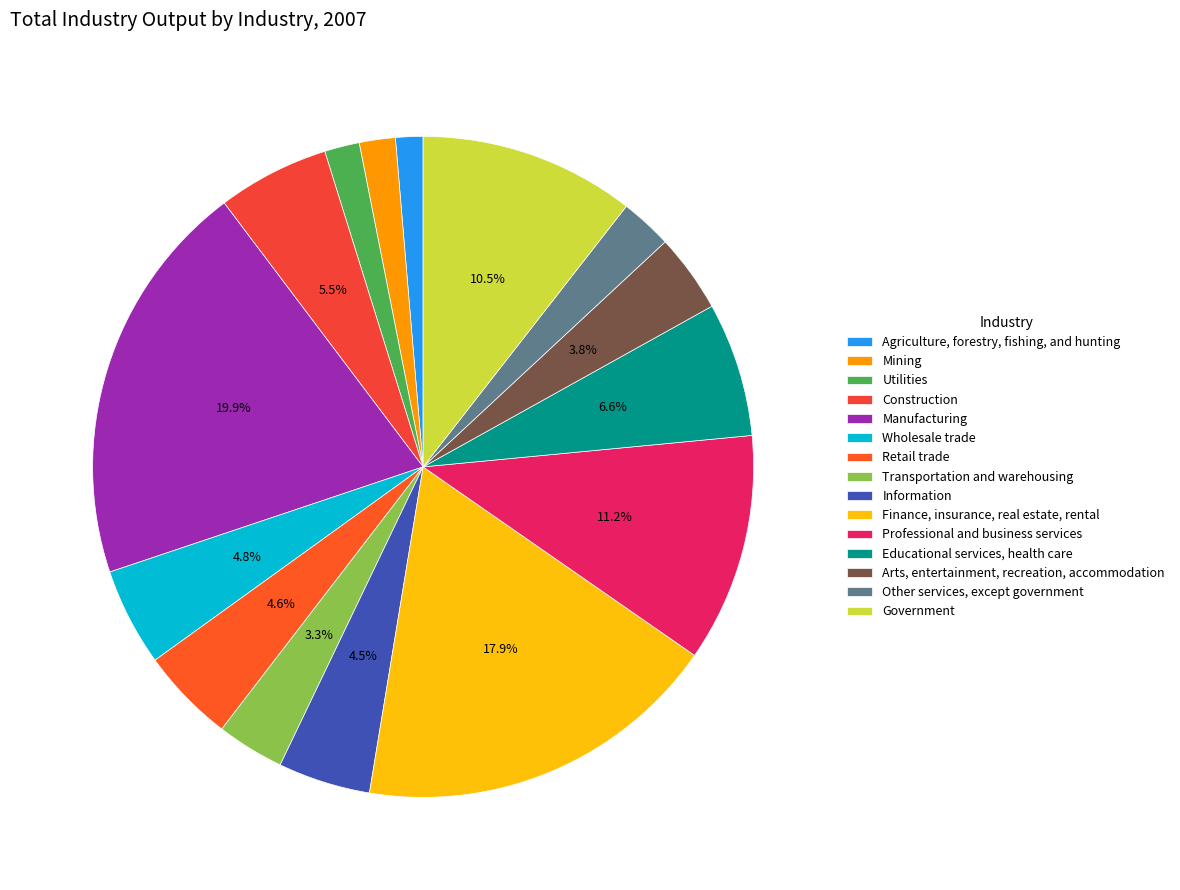

The Transportation and warehousing slice represents 3% of the pie. True or false?

True